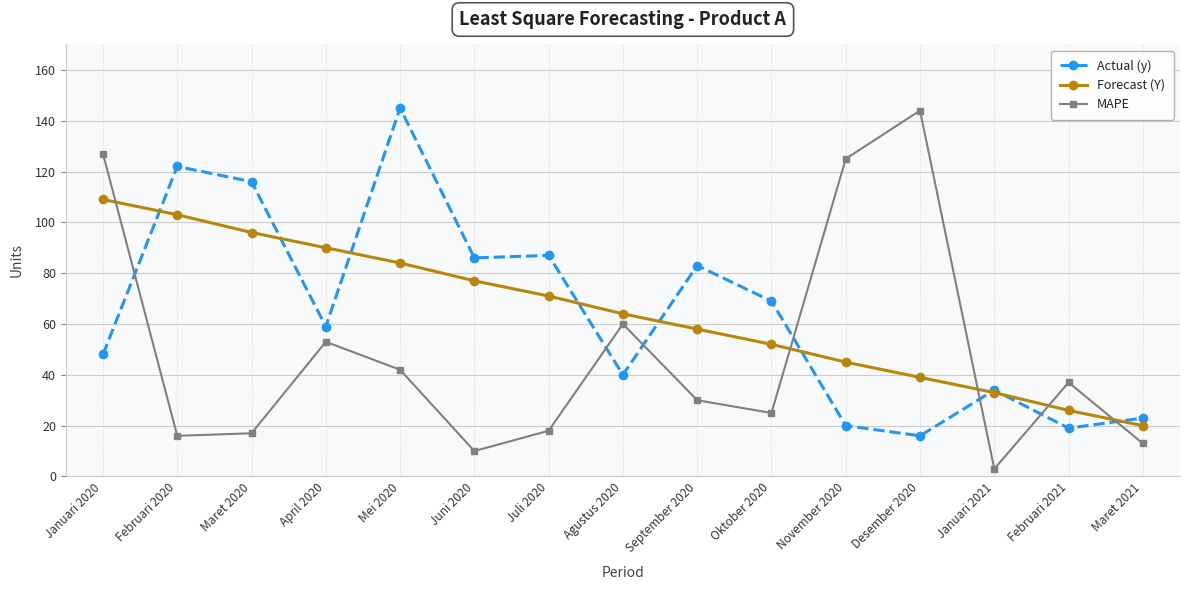

Where do MAPE and Actual (y) first cross each other?

Januari 2020 and Februari 2020